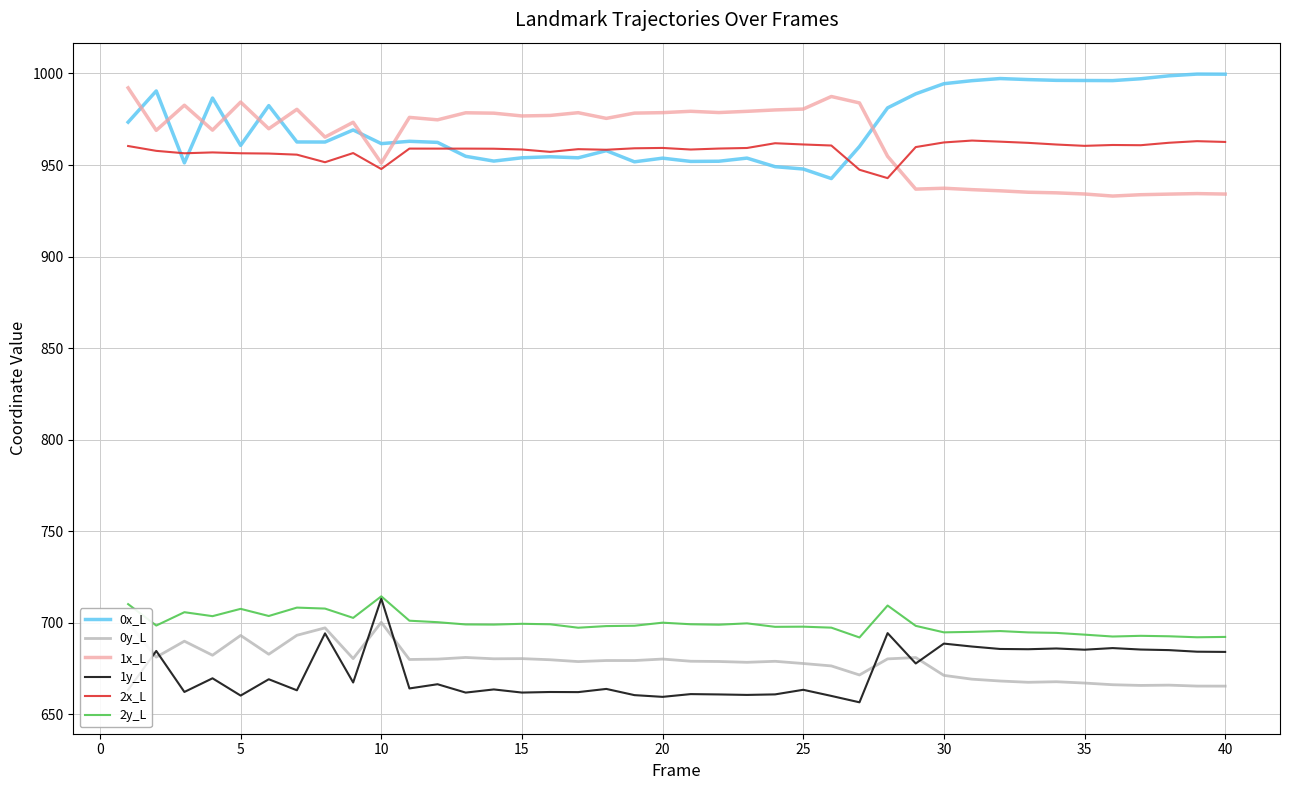

Does the chart have visible grid lines?

Yes